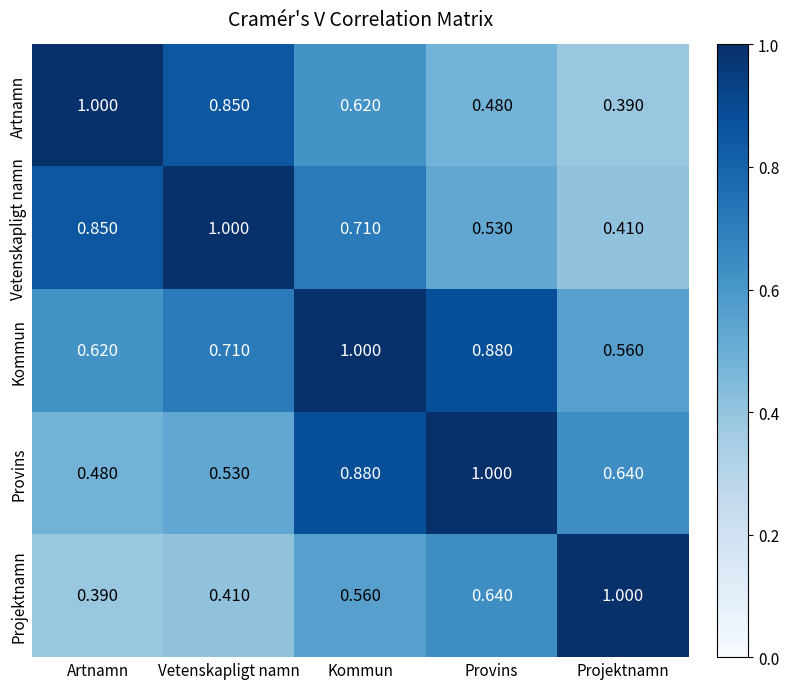

At which label does Kommun reach its minimum?

Projektnamn